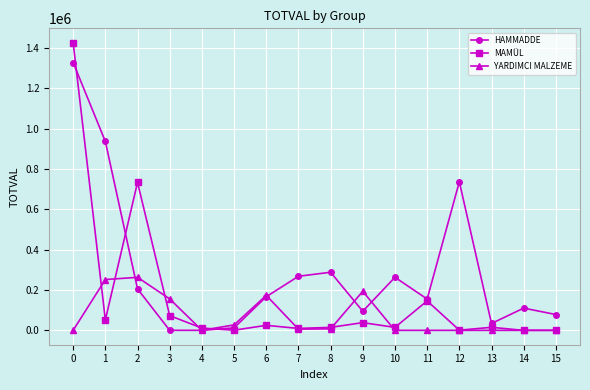

What is the value of the MAMÜL point at the 1st from the left?

1426041.0